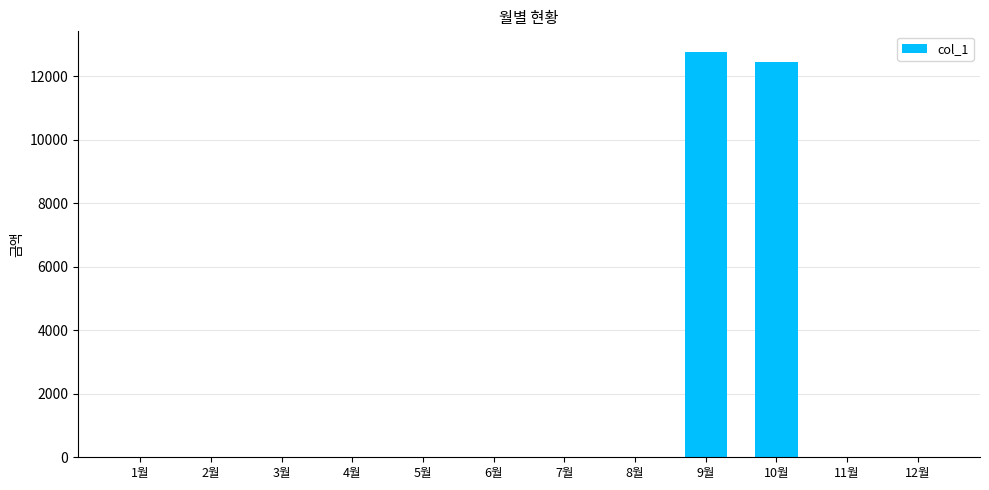

What is the sum of all values?

25240